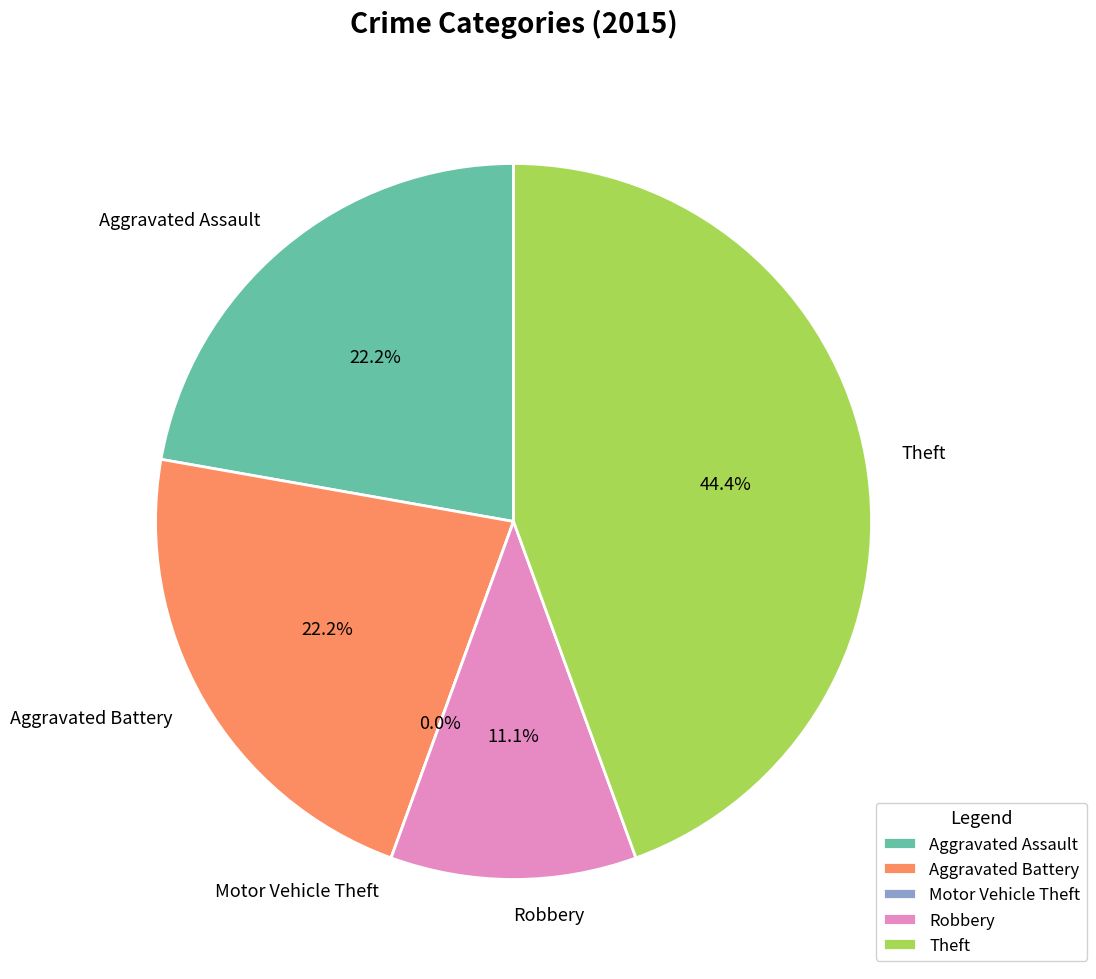

To the nearest percent, what portion does Theft represent?

44%